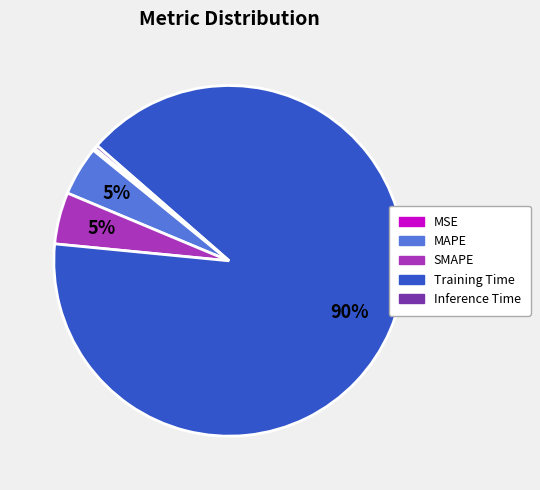

To the nearest percent, what is the difference between the largest and smallest slice percentages?

90%